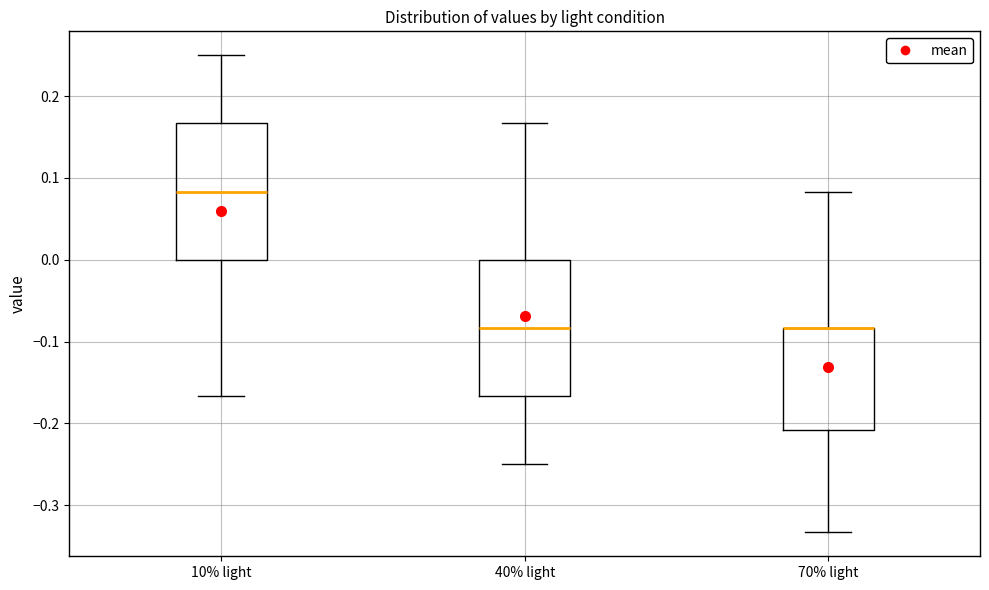

Where does the lower whisker of the box for 70% light end on the y-axis? The values are not printed on the chart, so give them approximately, as read against the axis.

-0.33